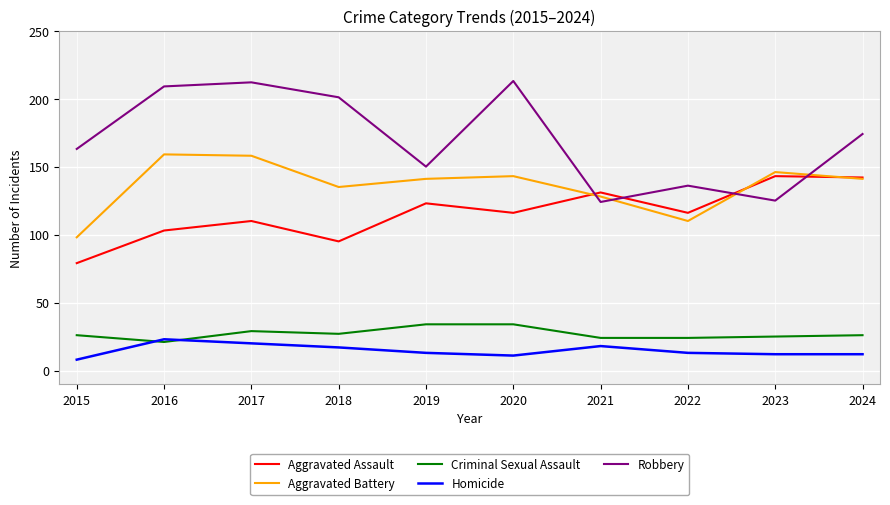

True or false: Criminal Sexual Assault and Aggravated Assault cross at least once.

False